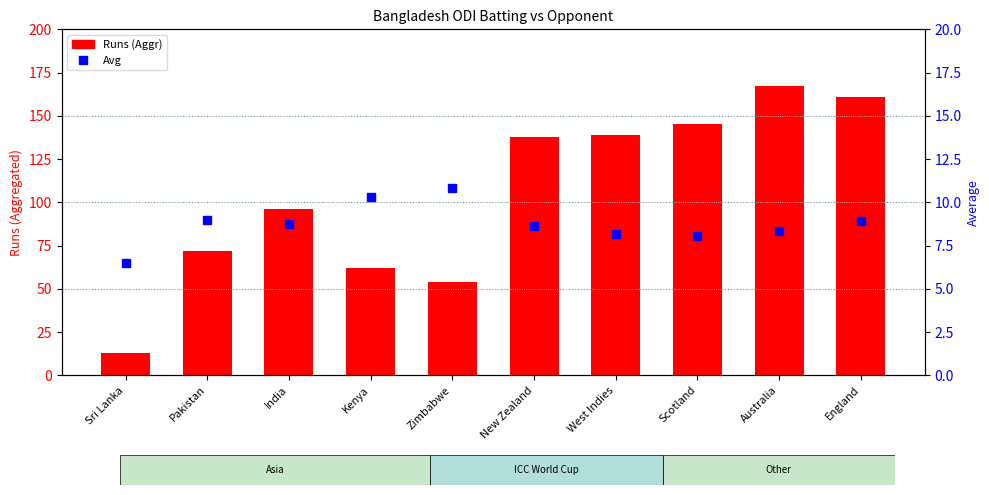

List the labels in order of Runs (Aggr) value, smallest first.

Sri Lanka, Zimbabwe, Kenya, Pakistan, India, New Zealand, West Indies, Scotland, England, Australia